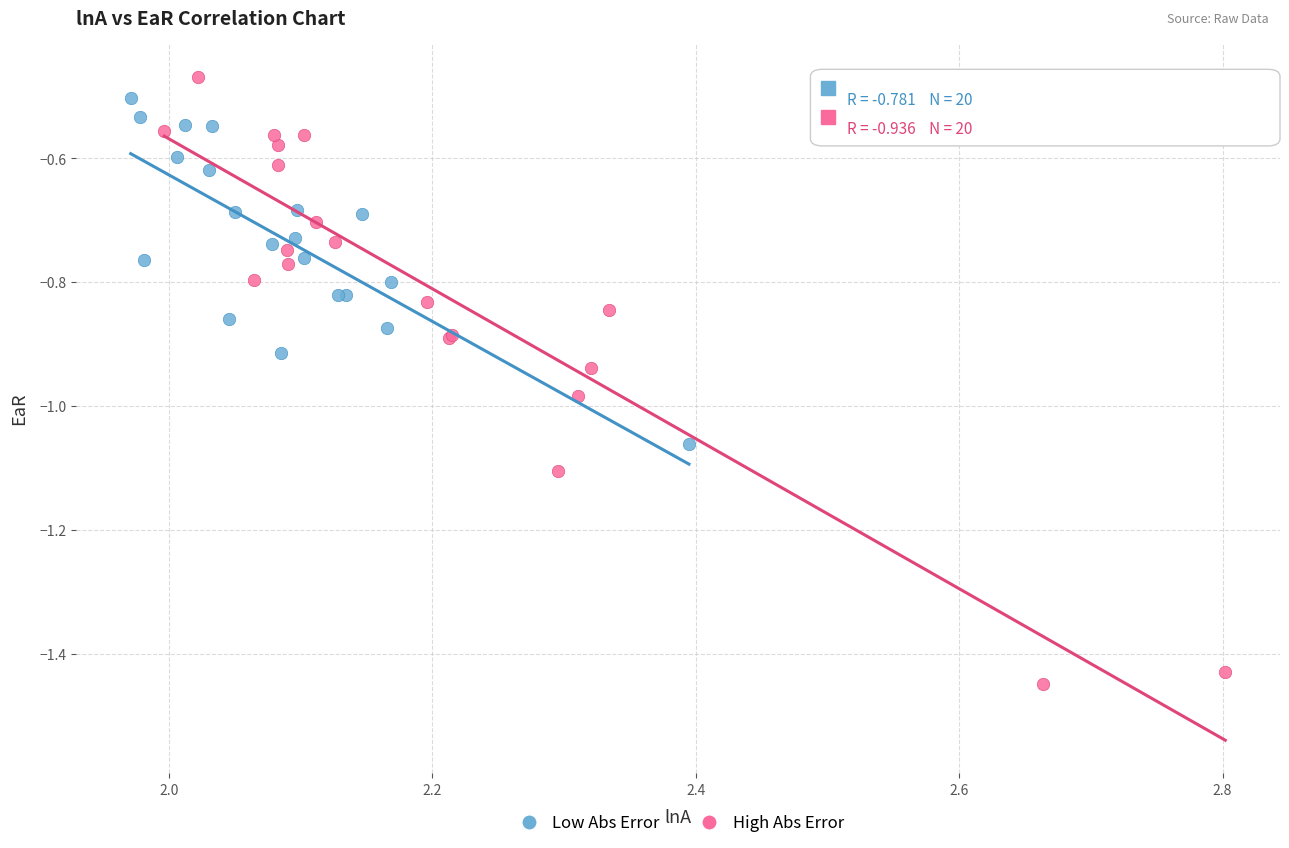

What are all the series names shown in the legend?

Low Abs Error, High Abs Error